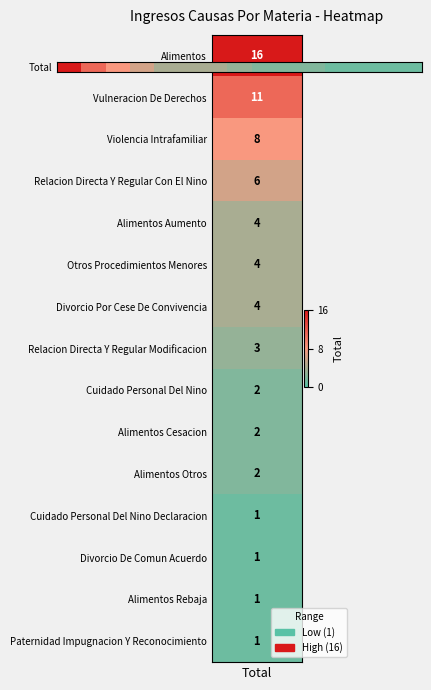

Reading left to right, list all the values displayed in this chart.

16	11	8	6	4	4	4	3	2	2	2	1	1	1	1